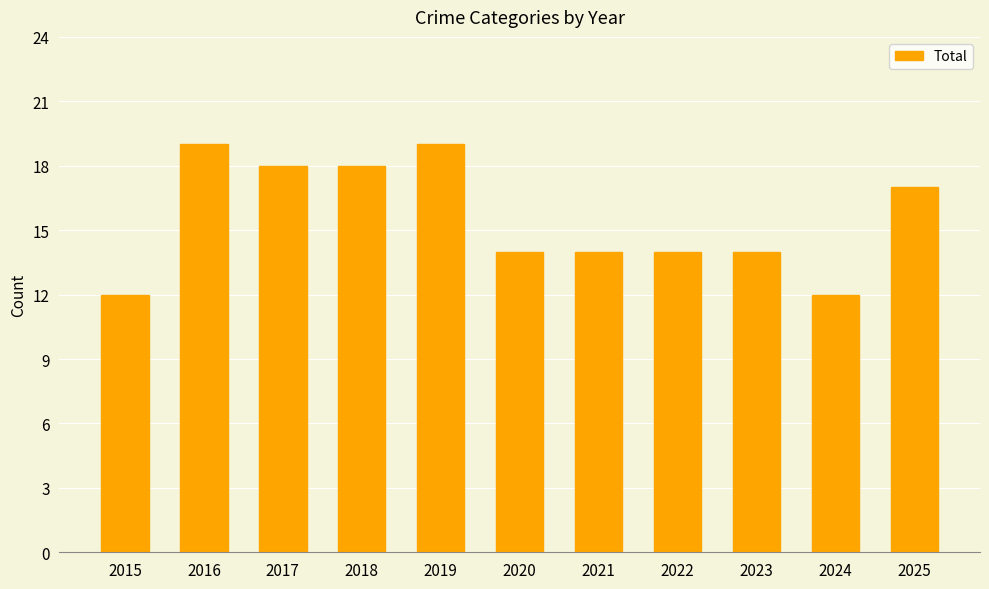

How many distinct data groups are displayed?

1